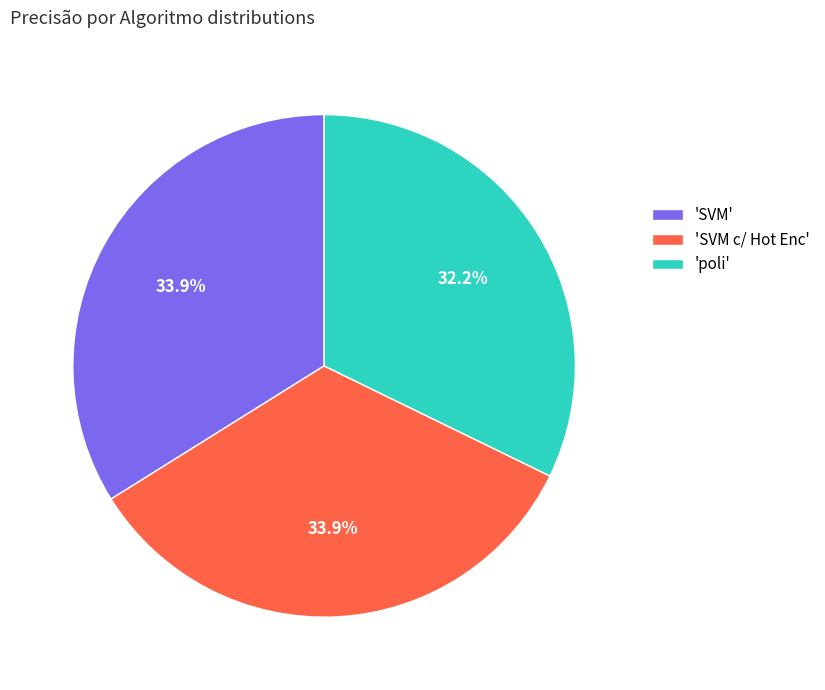

Which slice is the smallest?

'poli'